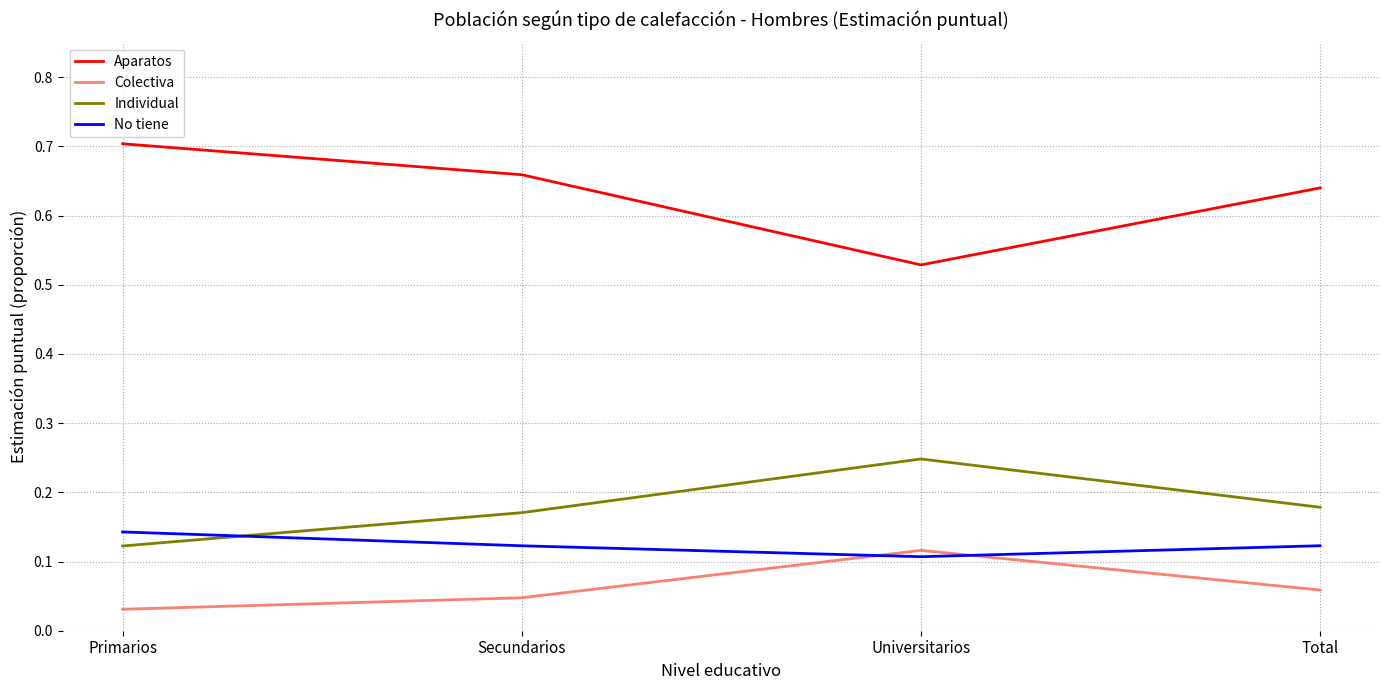

True or false: Individual and Colectiva intersect in this chart.

False